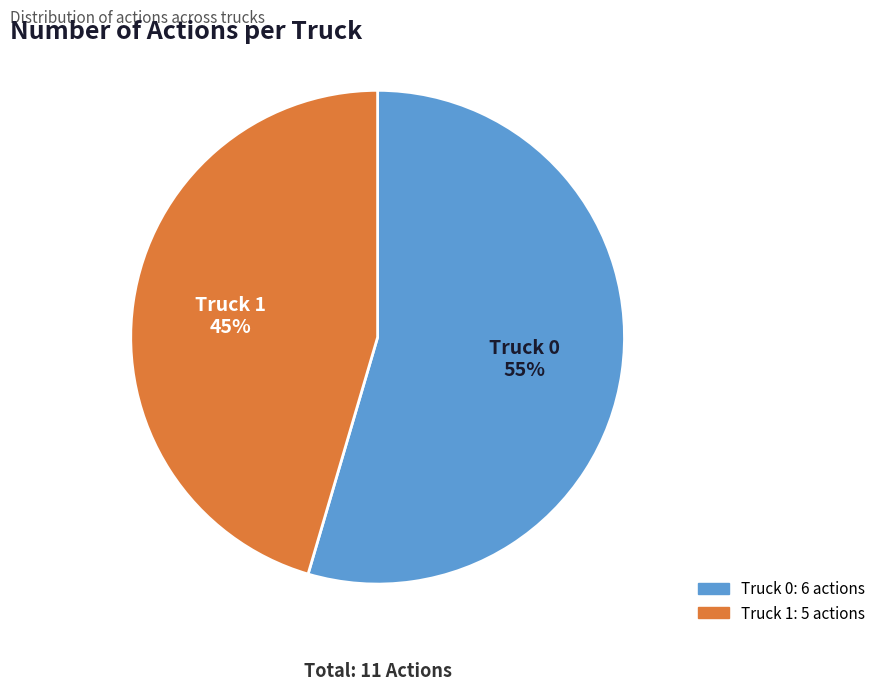

What is the smallest slice in the pie chart?

Truck 1